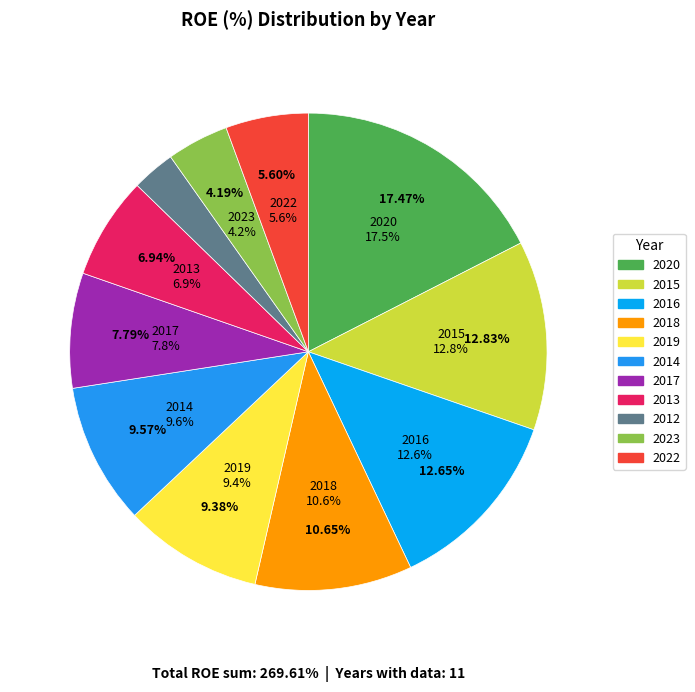

Combined, what portion of the pie is 2017 and 2015?

20.6%